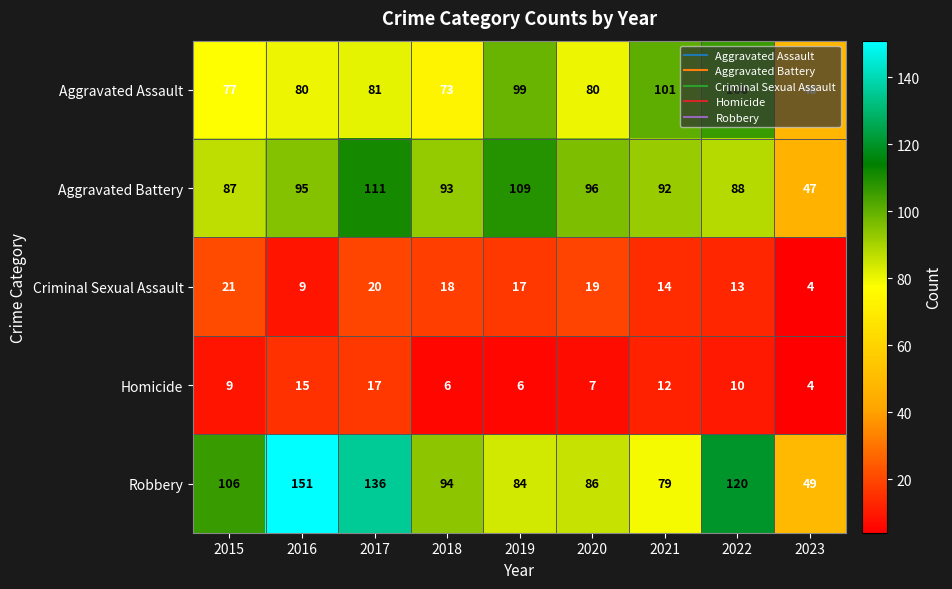

Which series has the widest spread of values?

Robbery